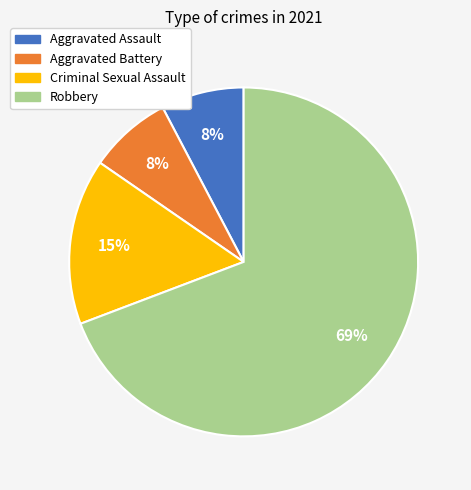

Count the number of slices in the pie.

4